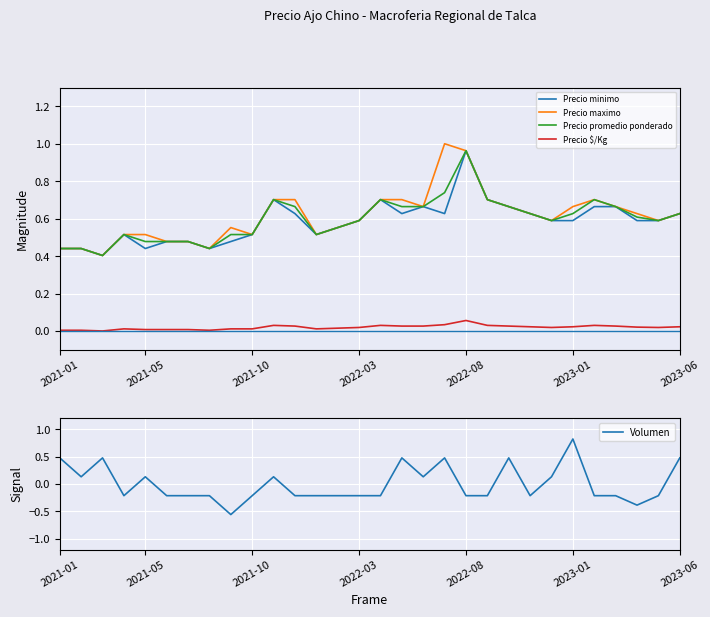

How many data points does each series have?

30